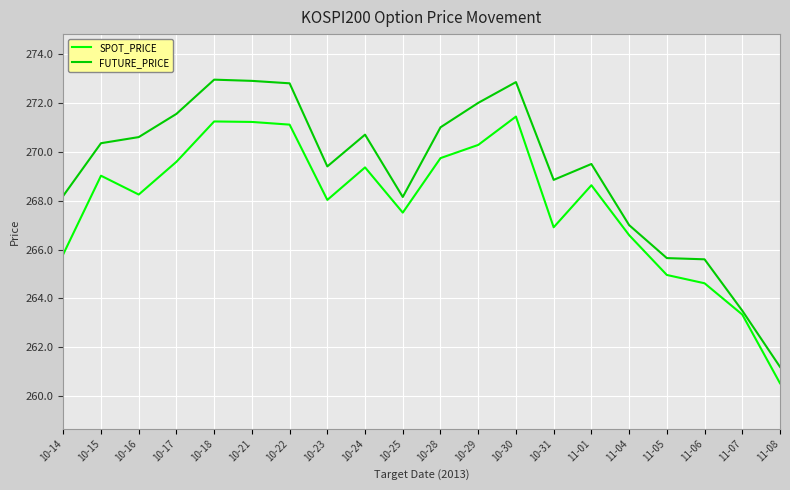

At which category does the chart reach its minimum across all series?

11-08